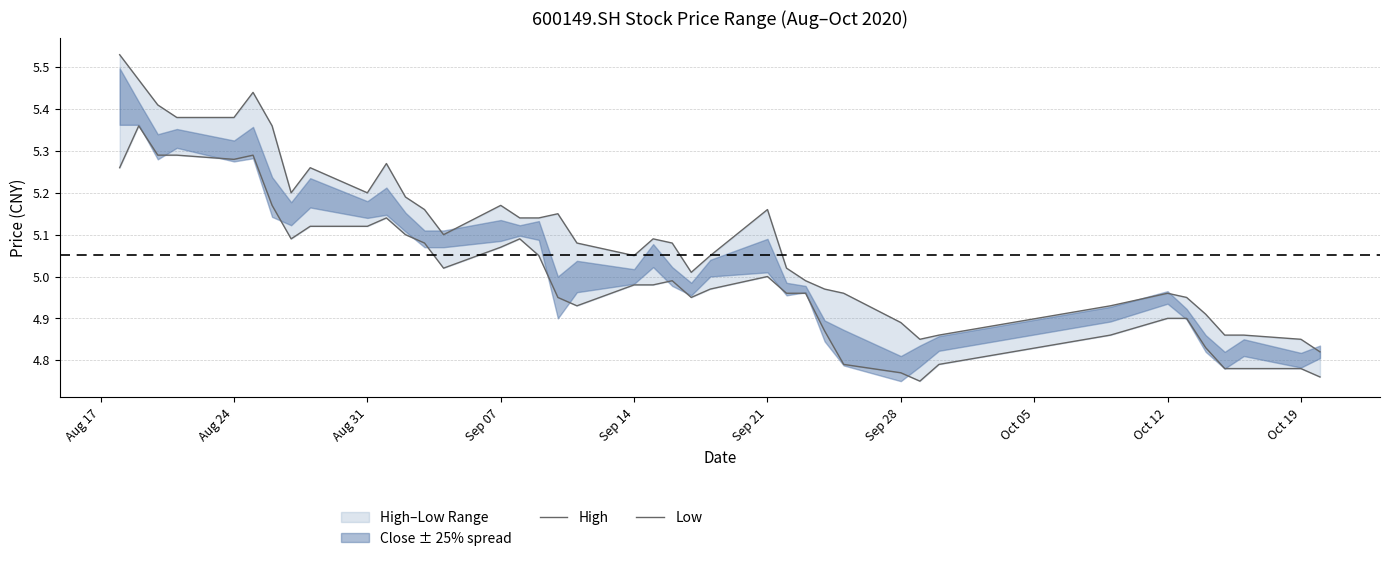

True or false: High and Low cross at least once.

False